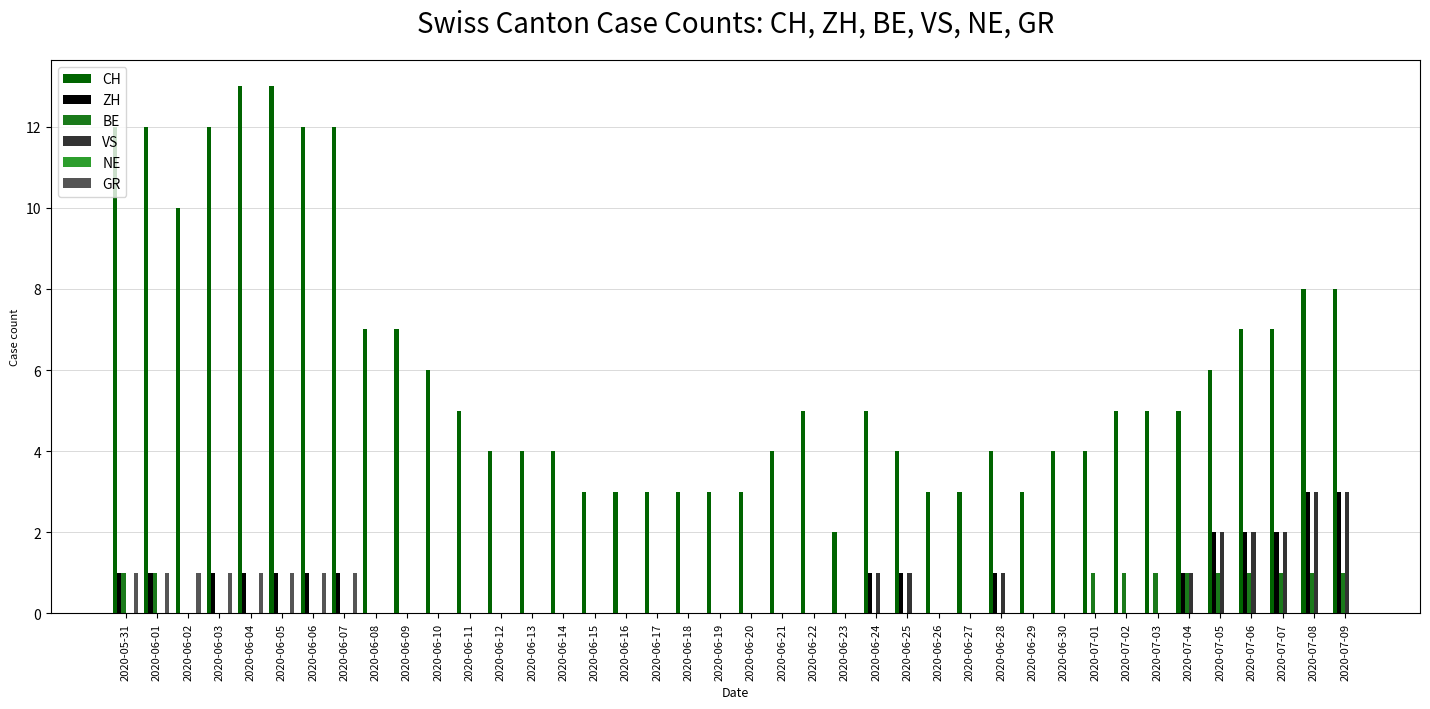

The value of VS at 2020-05-31 is 0. True or false?

True